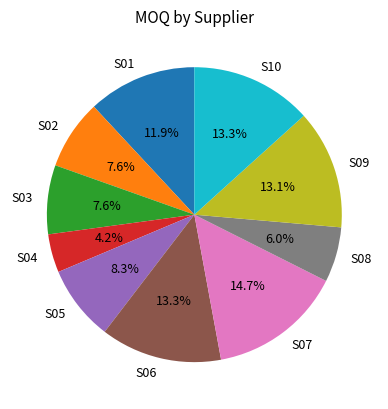

Which slice is the largest?

S07